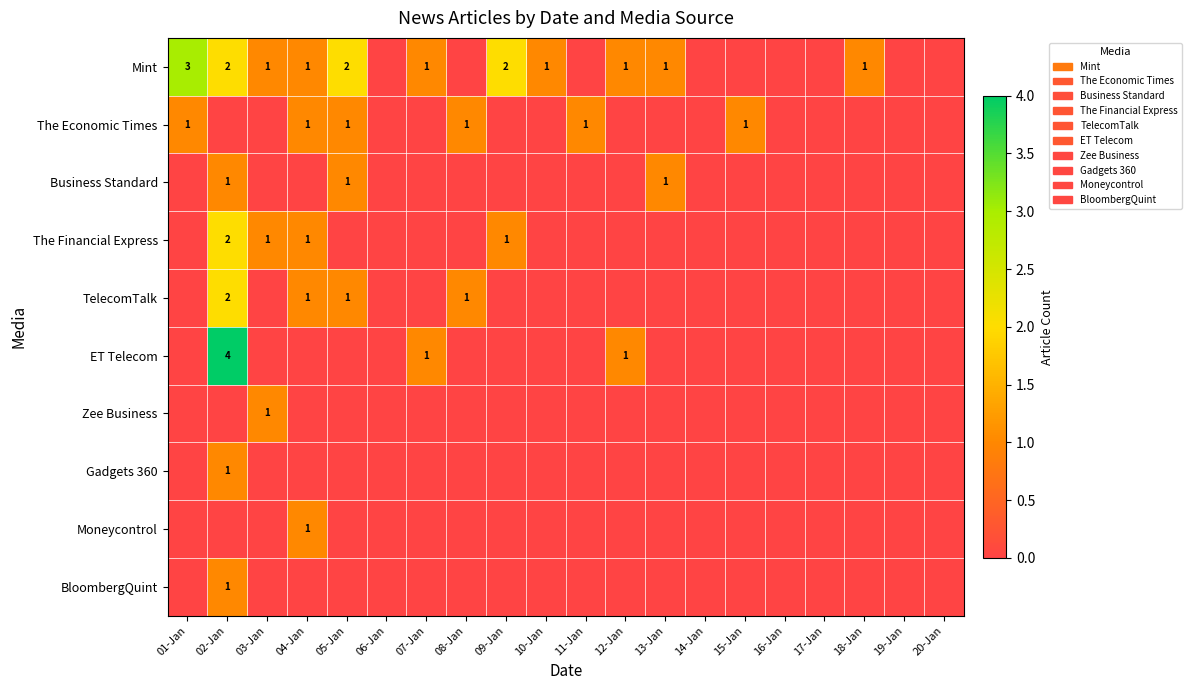

True or false: Mint has a value of 1 at 03-Jan.

True